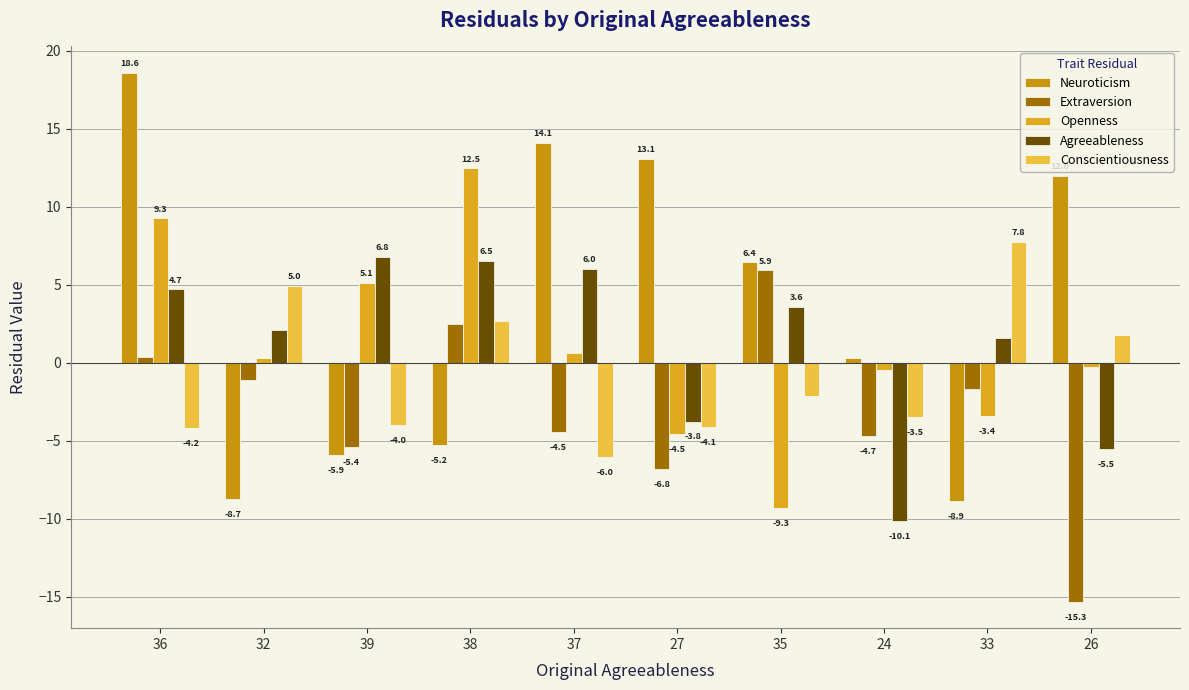

Reading left to right, extract all data points from this chart.

Neuroticism: 18.6	-8.7	-5.9	-5.2	14.1	13.1	6.4	0.3	-8.9	12.0
Extraversion: 0.3	-1.1	-5.4	2.5	-4.5	-6.8	5.9	-4.7	-1.7	-15.3
Openness: 9.3	0.3	5.1	12.5	0.7	-4.5	-9.3	-0.5	-3.4	-0.3
Agreeableness: 4.7	2.1	6.8	6.5	6.0	-3.8	3.6	-10.1	1.6	-5.5
Conscientiousness: -4.2	5.0	-4.0	2.7	-6.0	-4.1	-2.1	-3.5	7.8	1.8